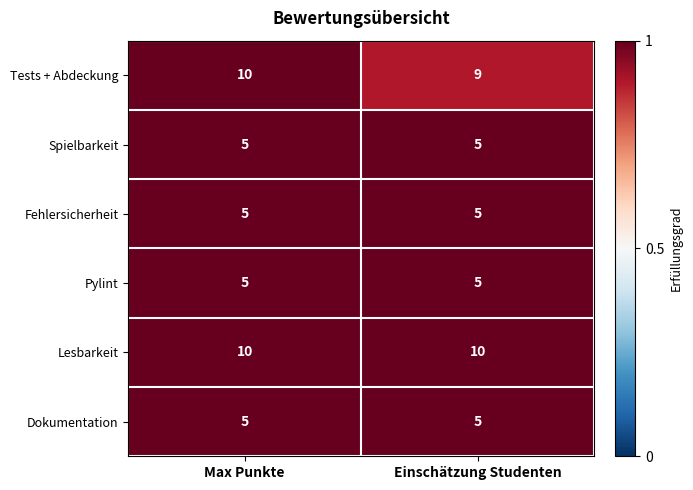

The Spielbarkeit series shows 5 at Einschätzung Studenten. True or false?

True